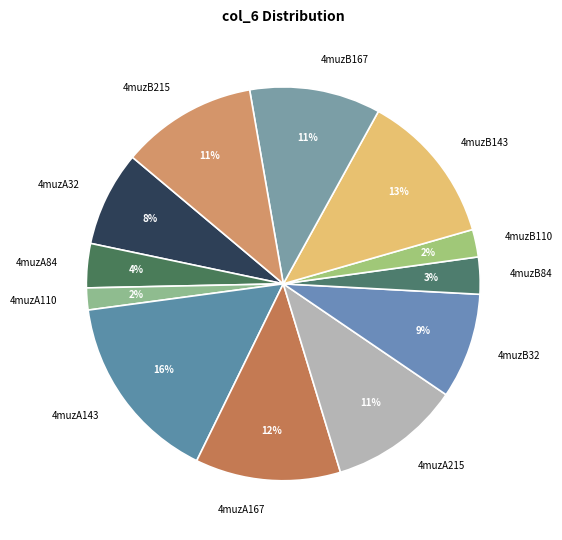

Is it true that 4muzA84 is 15% of the pie?

False